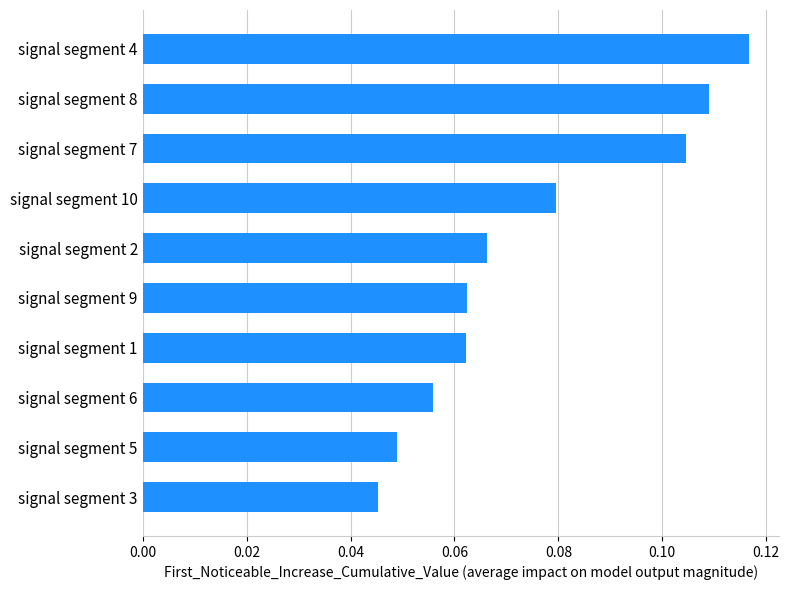

What is the sum of all values?

0.8